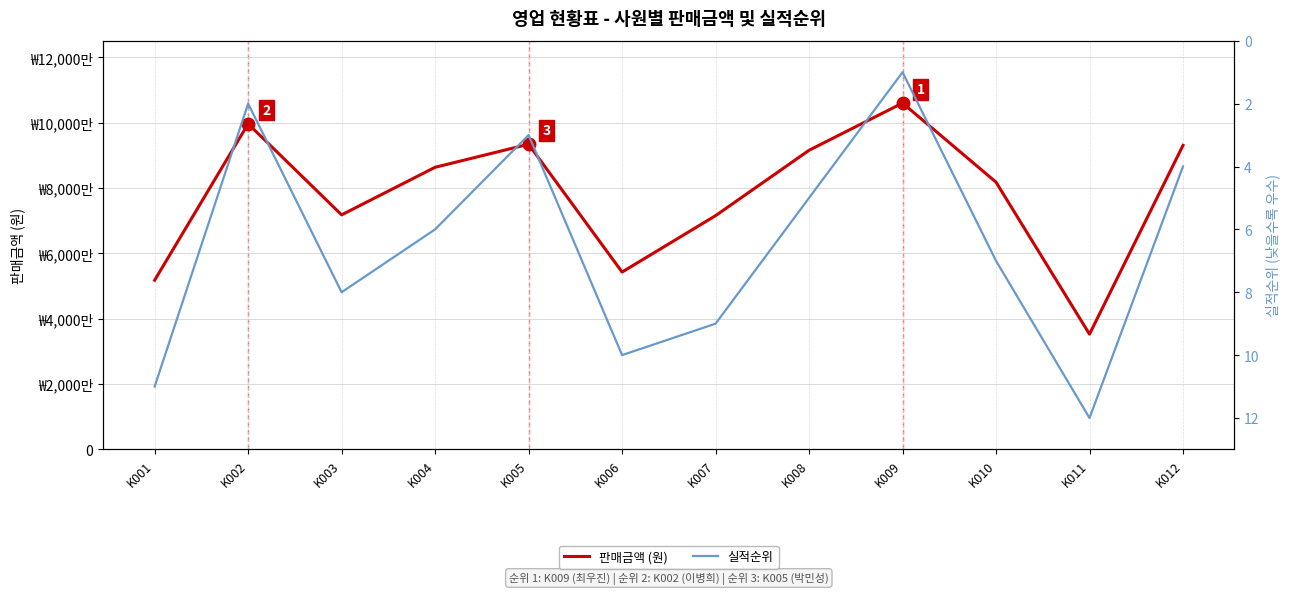

What is the value of the 판매금액 point at the 3rd from the left?

71750000